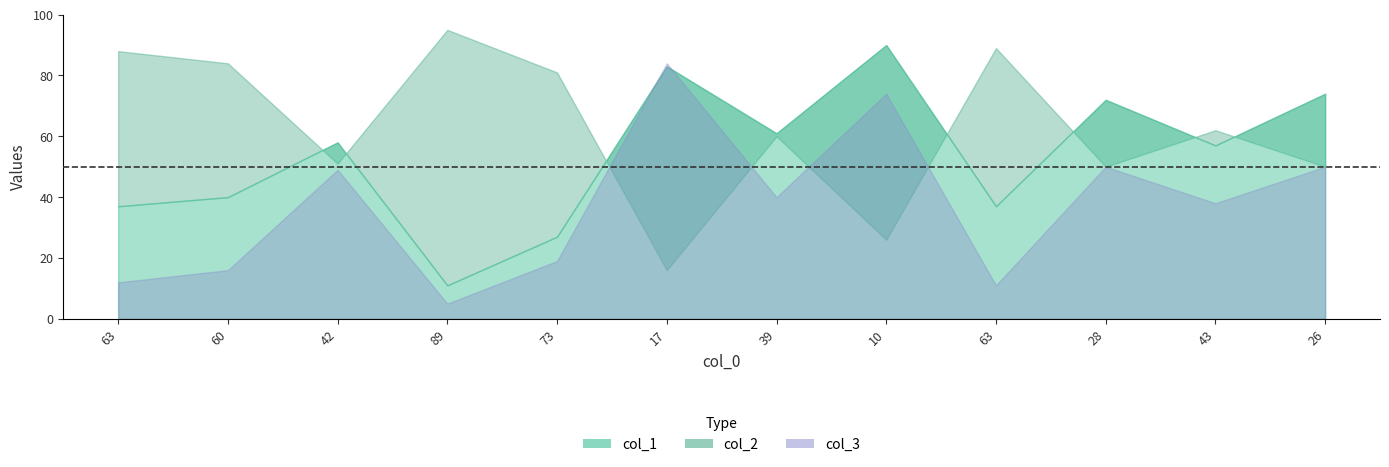

True or false: col_3 has more than 0 interior local peaks.

True